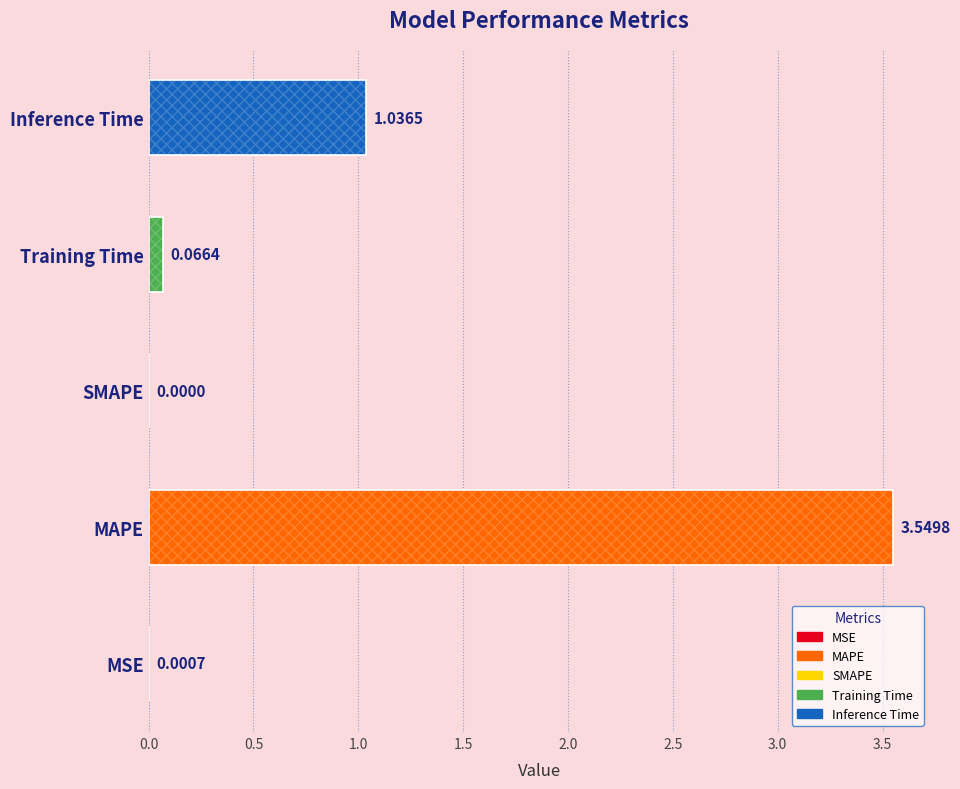

What is the sum of all values?

4.7